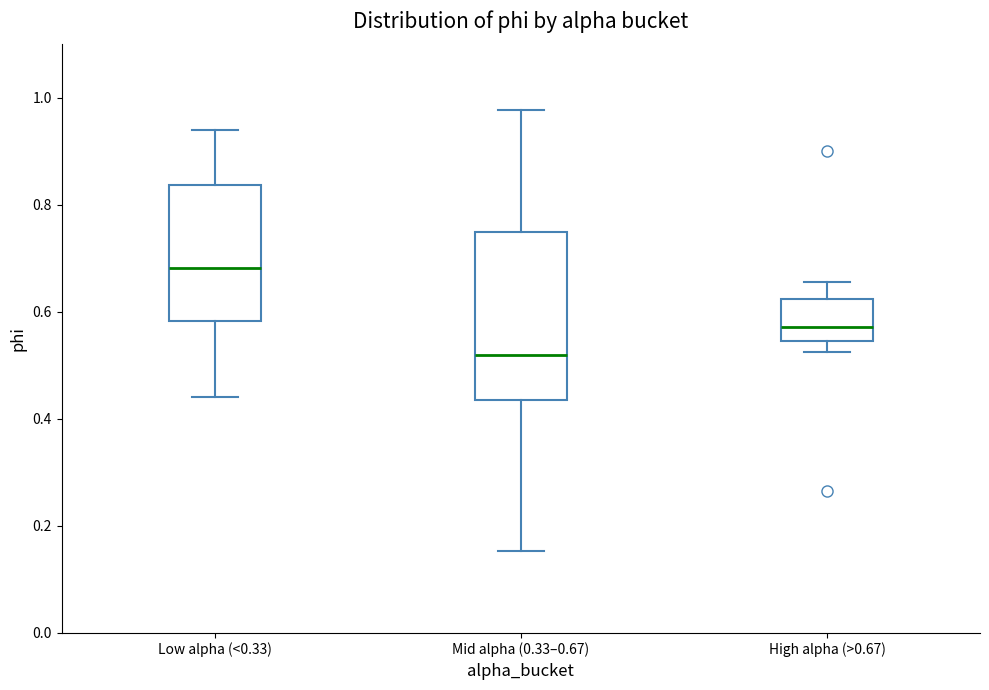

Reading left to right, transcribe this box plot: for each box, give where its median line is, the range the box spans, and where its two whiskers end, as read against the y-axis. The values are not printed on the chart, so give them approximately, as read against the axis.

Low alpha (<0.33): median 0.68, box 0.58 to 0.84, whiskers 0.44 to 0.94
Mid alpha (0.33–0.67): median 0.52, box 0.44 to 0.76, whiskers 0.16 to 0.98
High alpha (>0.67): median 0.58, box 0.54 to 0.62, whiskers 0.52 to 0.66